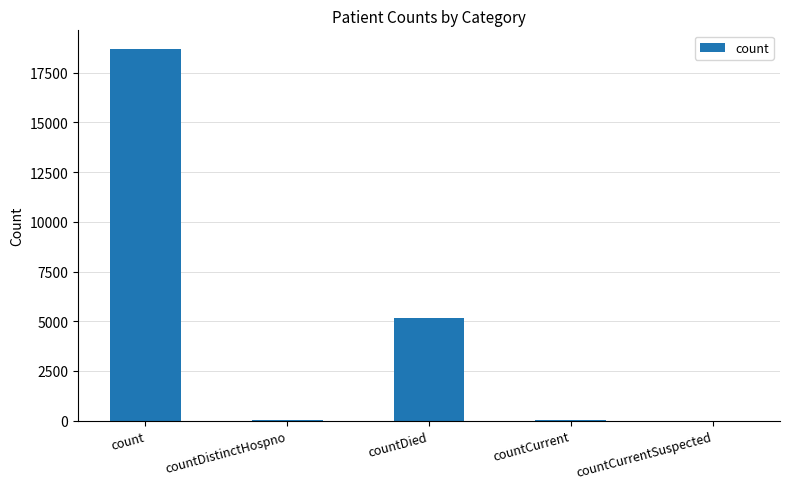

Which category has the highest value across all series?

count